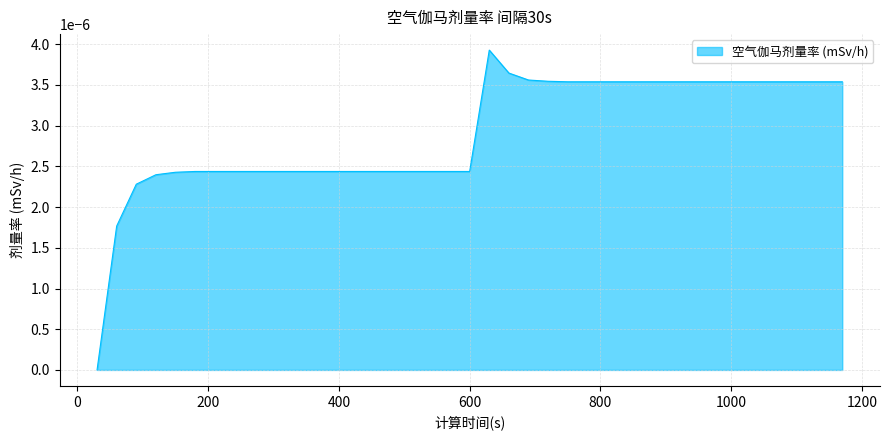

Count the number of categories in the chart.

39